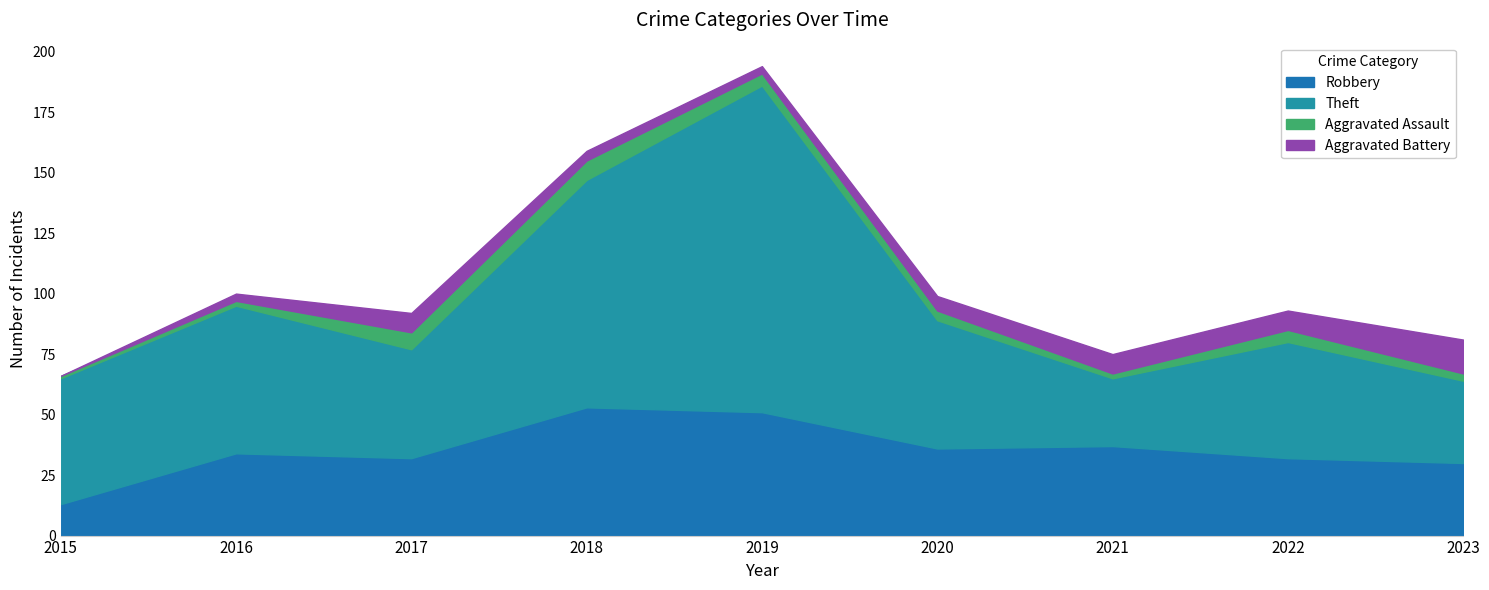

True or false: Aggravated Battery and Aggravated Assault intersect in this chart.

True